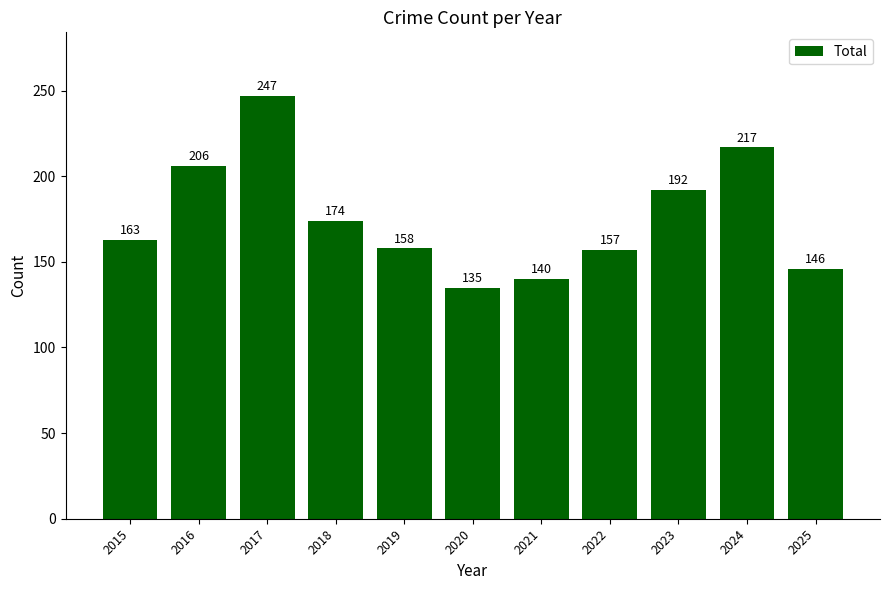

How many values are below 163?

5